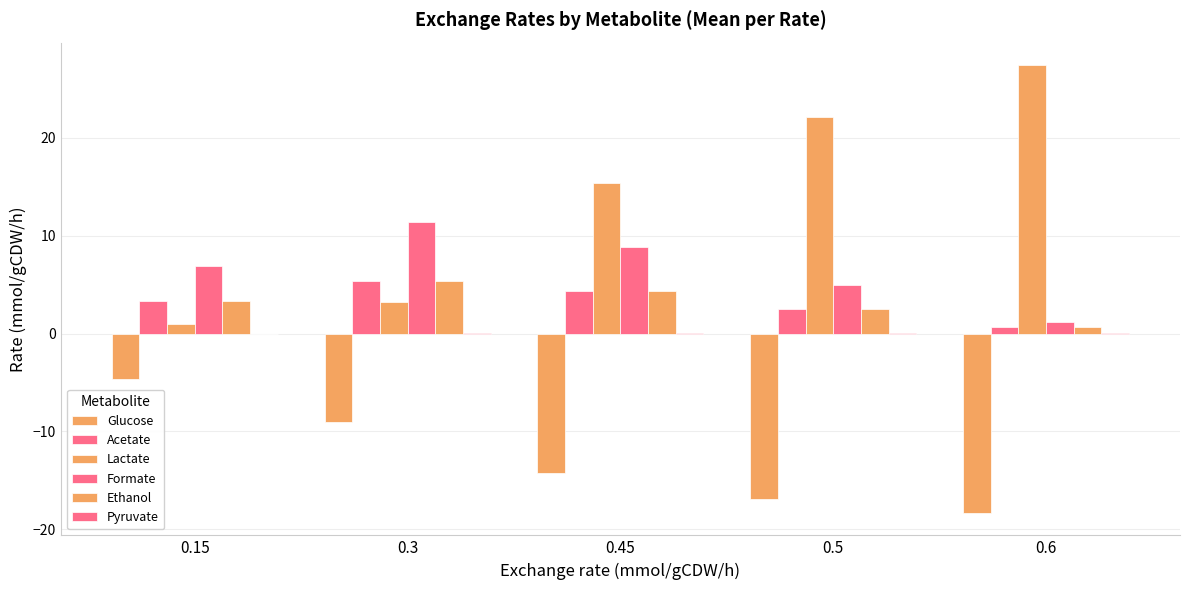

Reading left to right, transcribe all the data shown in this chart.

Glucose: 0.15=-4.6	0.3=-9.0	0.45=-14.2	0.5=-16.9	0.6=-18.3
Acetate: 0.15=3.3	0.3=5.4	0.45=4.3	0.5=2.5	0.6=0.7
Lactate: 0.15=0.9	0.3=3.2	0.45=15.4	0.5=22.1	0.6=27.4
Formate: 0.15=6.9	0.3=11.4	0.45=8.9	0.5=5.0	0.6=1.1
Ethanol: 0.15=3.3	0.3=5.4	0.45=4.3	0.5=2.5	0.6=0.7
Pyruvate: 0.15=0.0	0.3=0.0	0.45=0.1	0.5=0.0	0.6=0.1